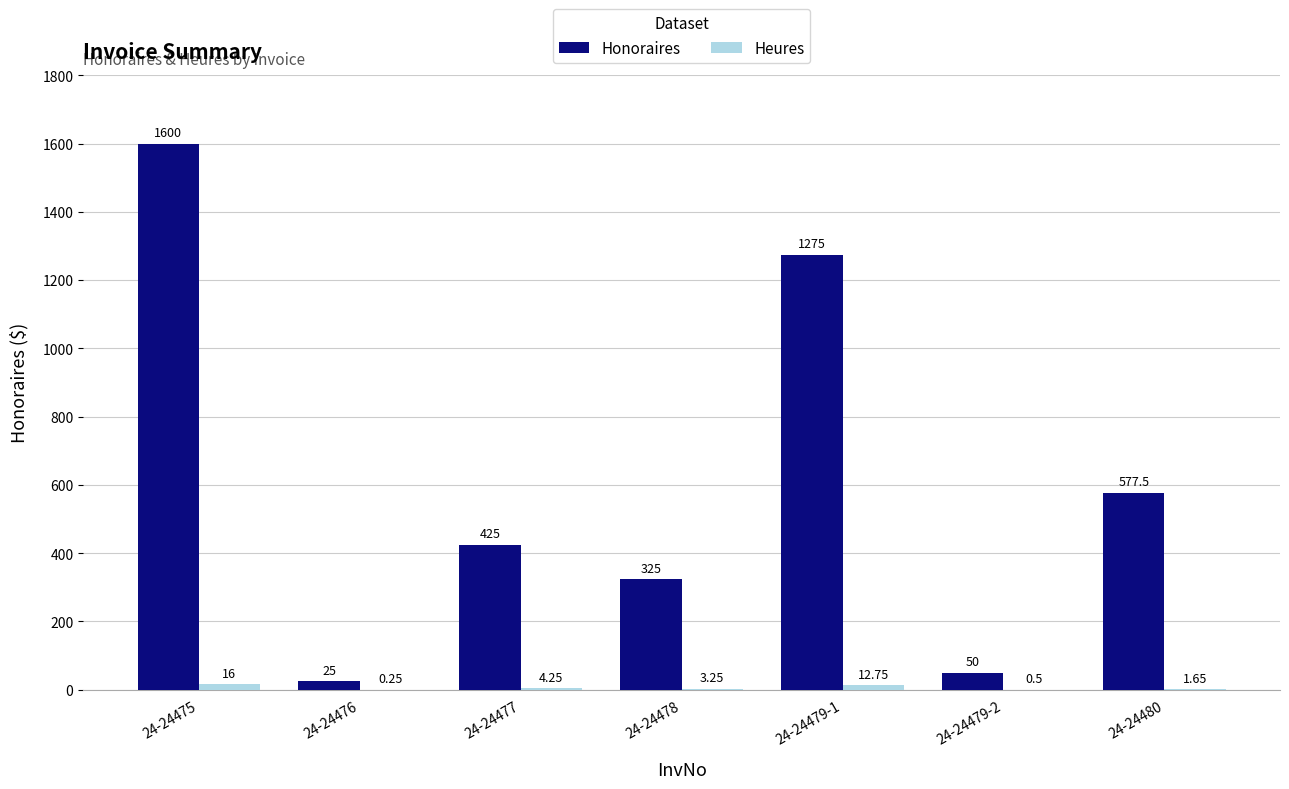

Between 24-24478 and 24-24479-1, which series saw the biggest shift?

Honoraires